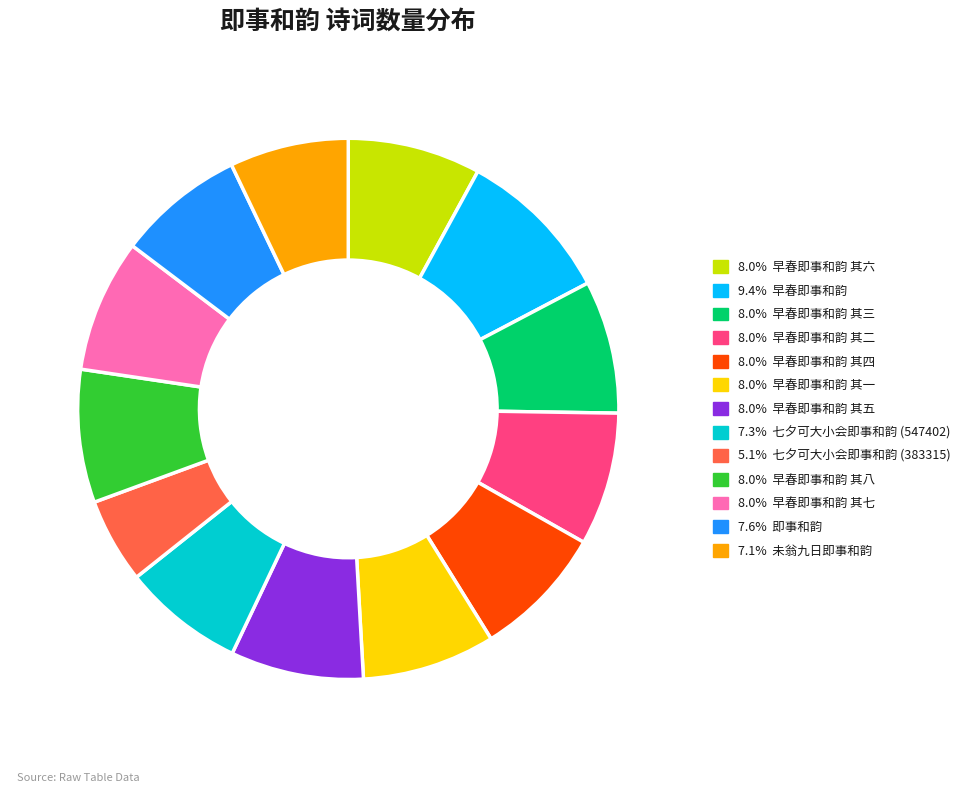

Is there a majority slice in this chart?

No